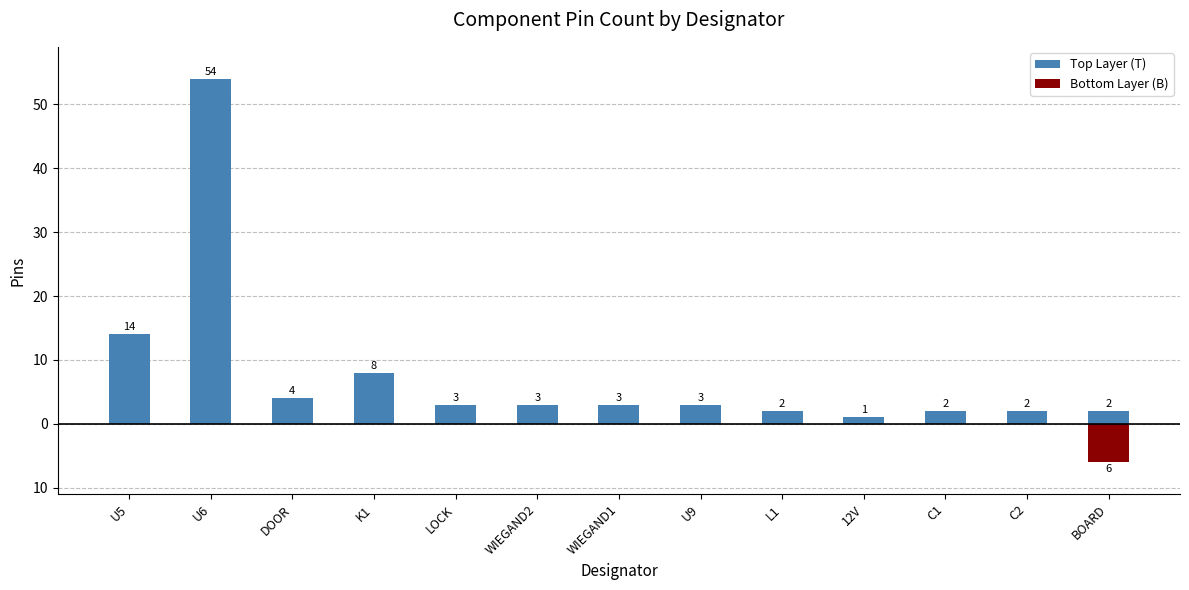

What is the sum of the Top Layer (T) values at 12V and L1?

3